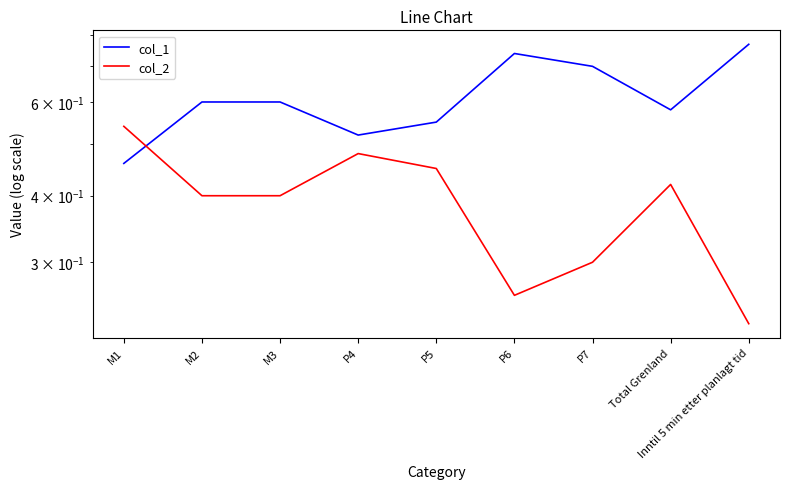

What are all the series names shown in the legend?

col_1, col_2